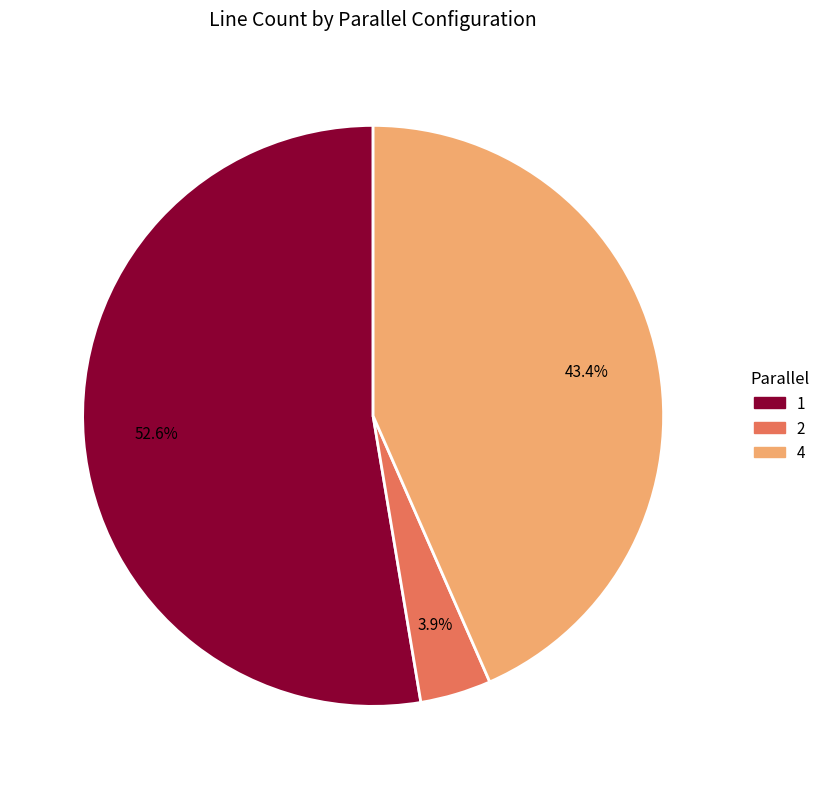

What is the smallest slice in the pie chart?

2